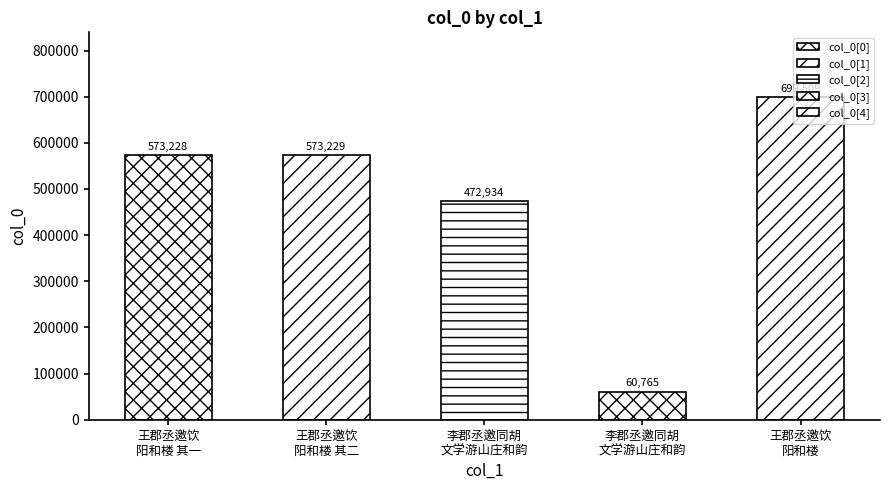

What is the maximum value shown in the chart?

699509